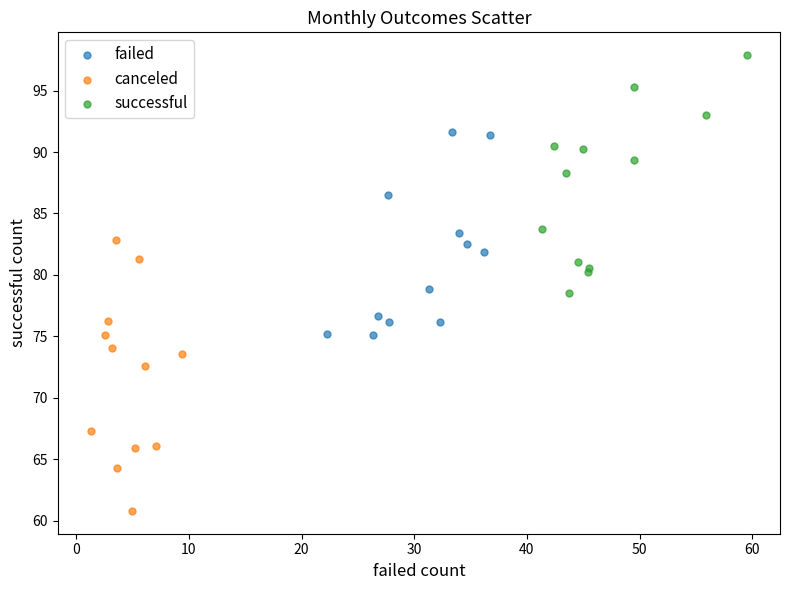

Which series reaches the minimum Y coordinate?

canceled